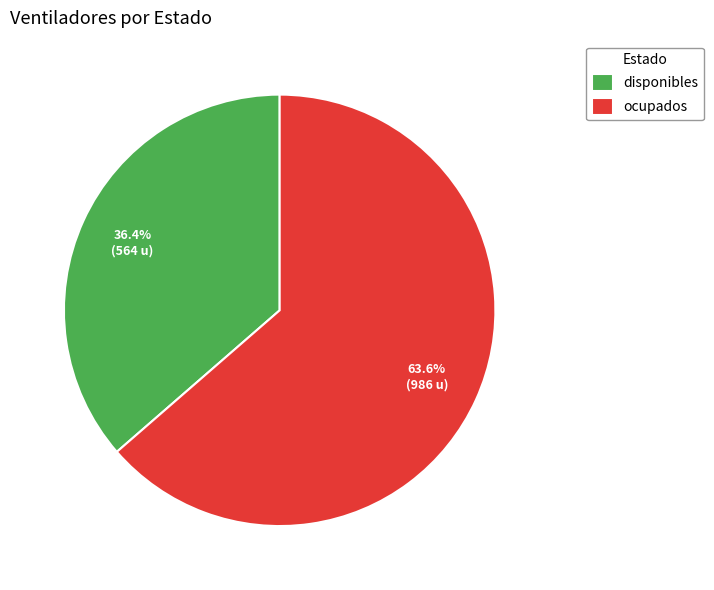

What percentage is the disponibles slice, to the nearest percent?

36%